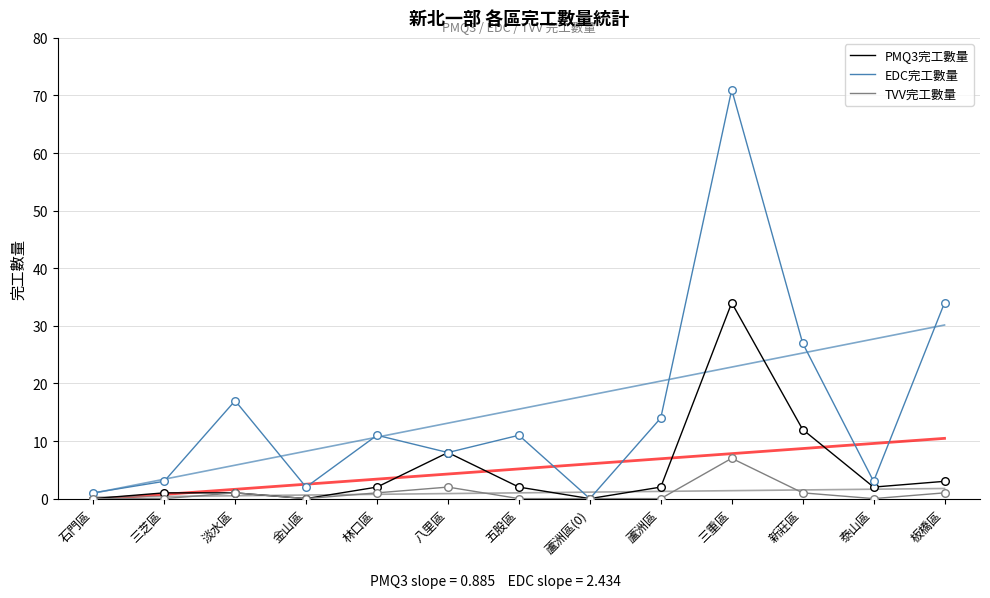

What is the total value across all series at 板橋區?

38